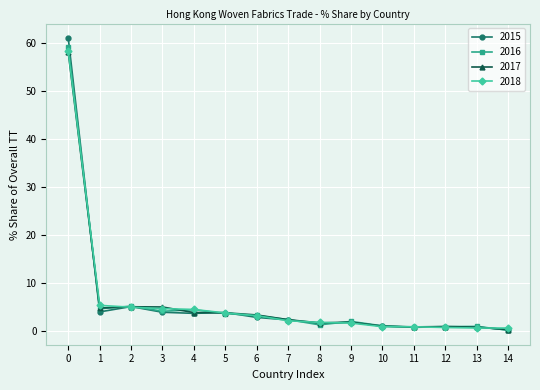

Where is the first local minimum for 2016?

1